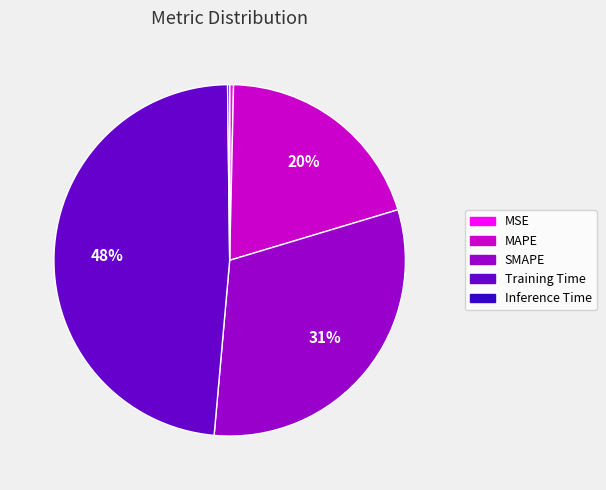

Do Training Time and MAPE together represent more than half of the pie?

Yes